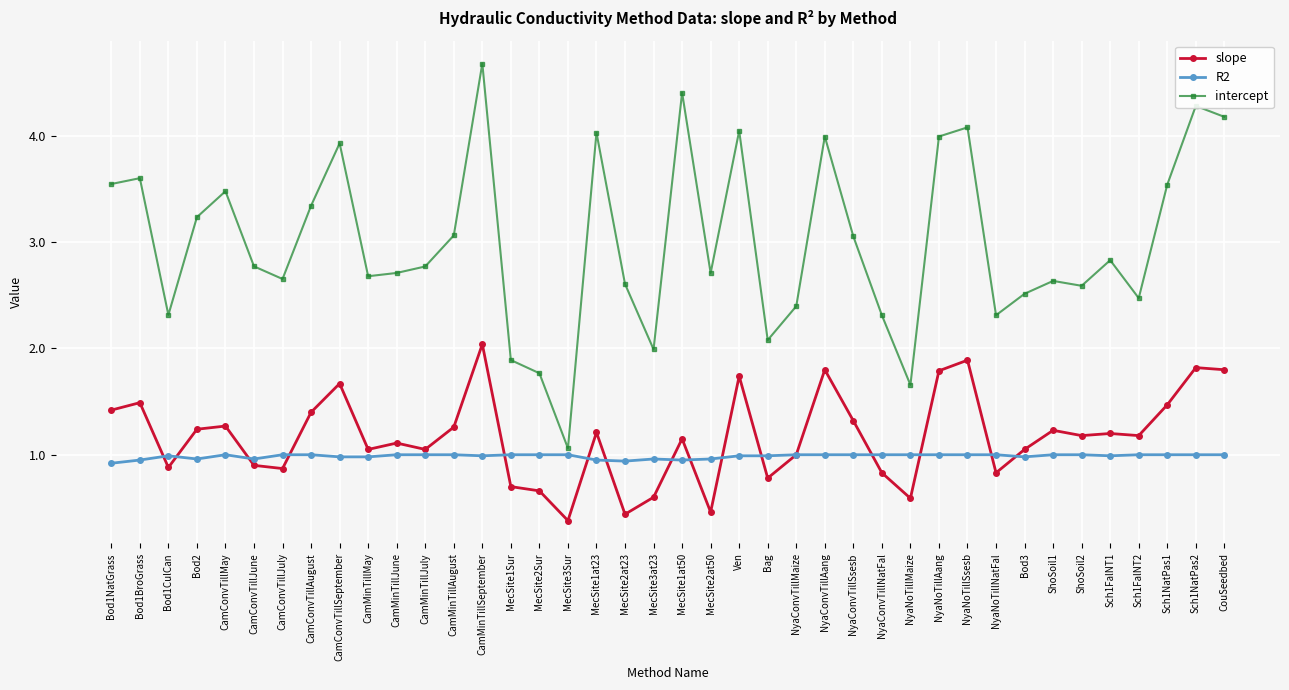

What is the minimum value shown in the chart?

0.4